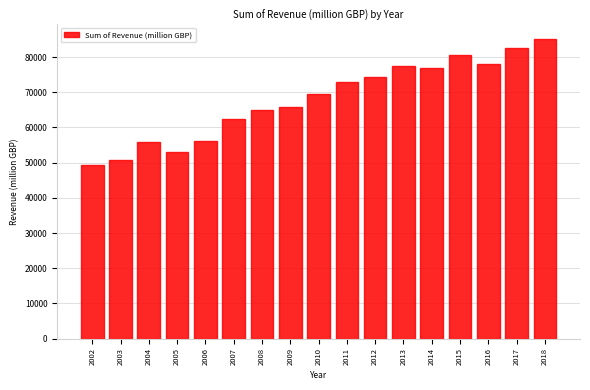

Which has a higher value, 2017 or 2006?

2017